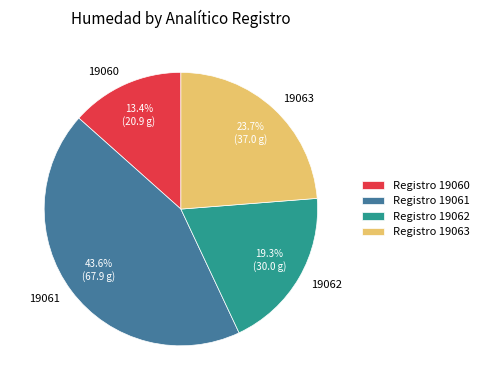

Do 19061 and 19062 together represent more than half of the pie?

Yes